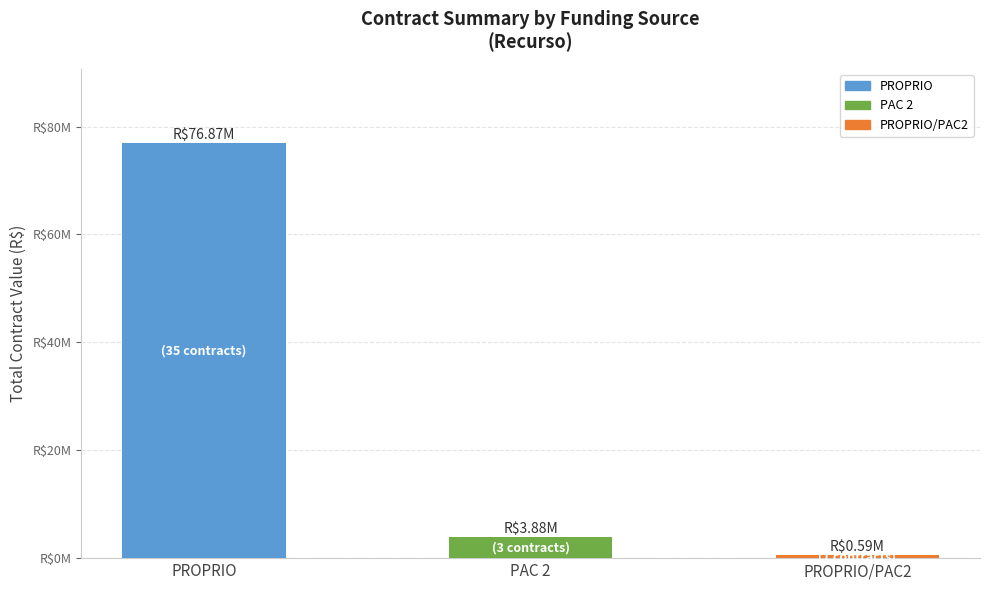

What position from the right is PROPRIO/PAC2?

1